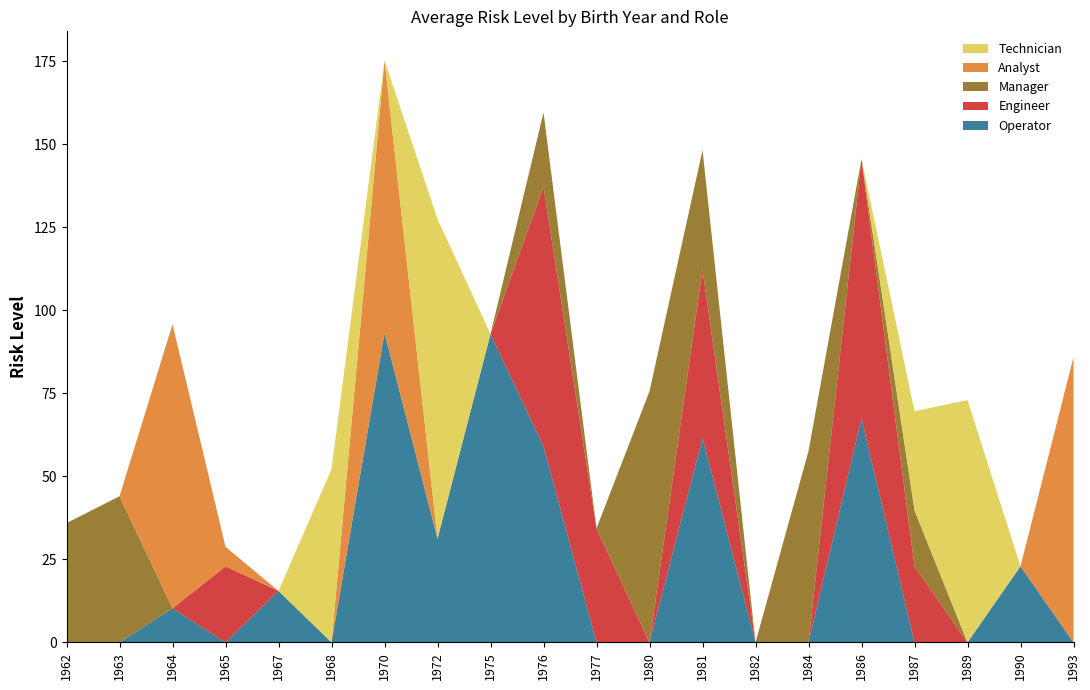

Reading right to left, list all the values displayed in this chart.

Operator: 0.0	22.9	0.0	0.0	67.4	0.0	0.0	61.6	0.0	0.0	59.0	92.9	31.2	93.2	0.0	15.5	0.0	10.3	0.0	0.0
Engineer: 0.0	0.0	0.0	22.9	78.2	0.0	0.0	50.7	0.0	34.4	78.2	0.0	0.0	0.0	0.0	0.0	22.9	0.0	0.0	0.0
Manager: 0.0	0.0	0.0	16.9	0.0	57.6	0.0	35.9	75.6	0.0	22.4	0.0	0.0	0.0	0.0	0.0	0.0	0.0	44.0	35.9
Analyst: 85.9	0.0	0.0	0.0	0.0	0.0	0.0	0.0	0.0	0.0	0.0	0.0	0.0	82.0	0.0	0.0	5.9	85.5	0.0	0.0
Technician: 0.0	0.0	73.0	29.9	0.0	0.0	0.0	0.0	0.0	0.0	0.0	0.0	96.2	0.0	52.1	0.0	0.0	0.0	0.0	0.0